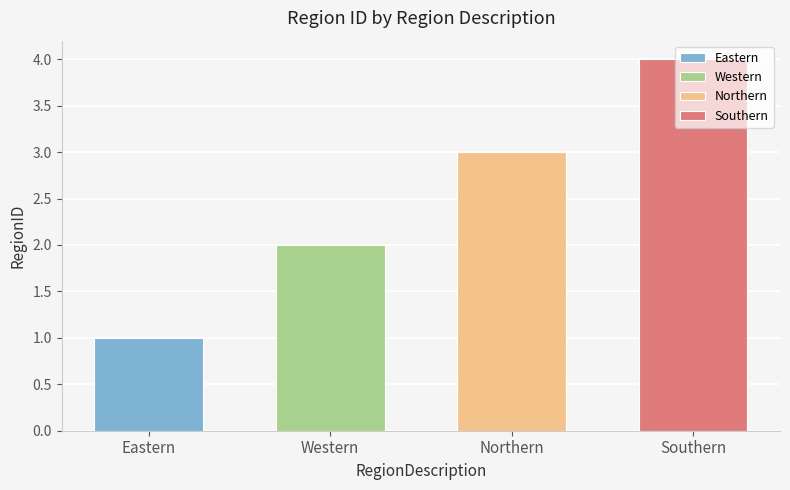

Reading left to right, transcribe all the data shown in this chart.

1	2	3	4